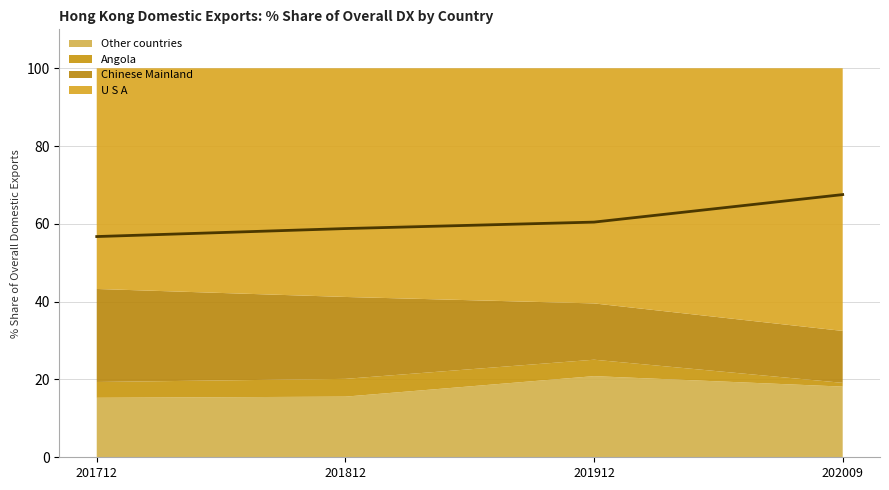

At which label does the data first exceed 60?

201912